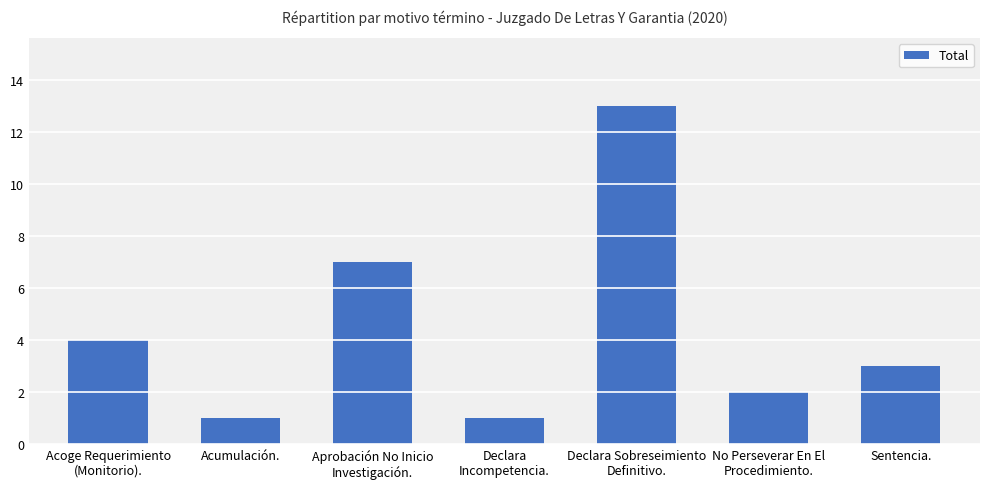

What is the change in value from No Perseverar En El
Procedimiento. to Sentencia.?

+1